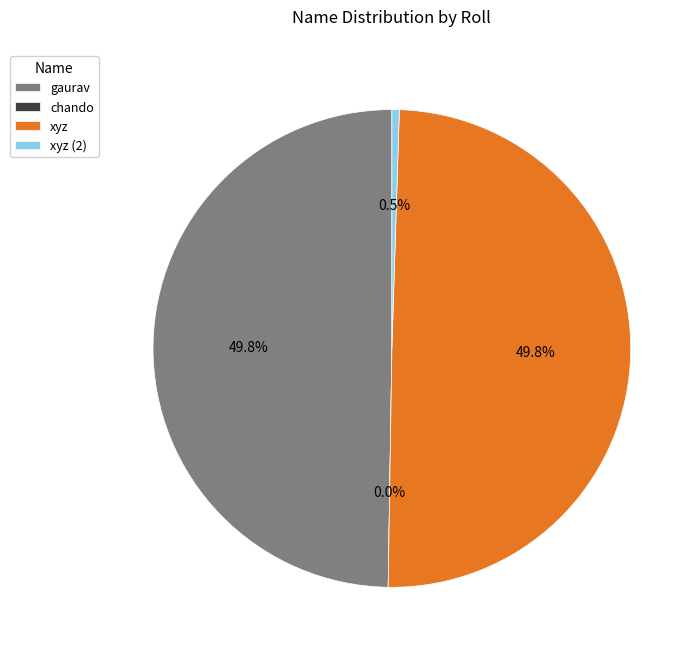

Is it true that xyz (2) is 1% of the pie?

False